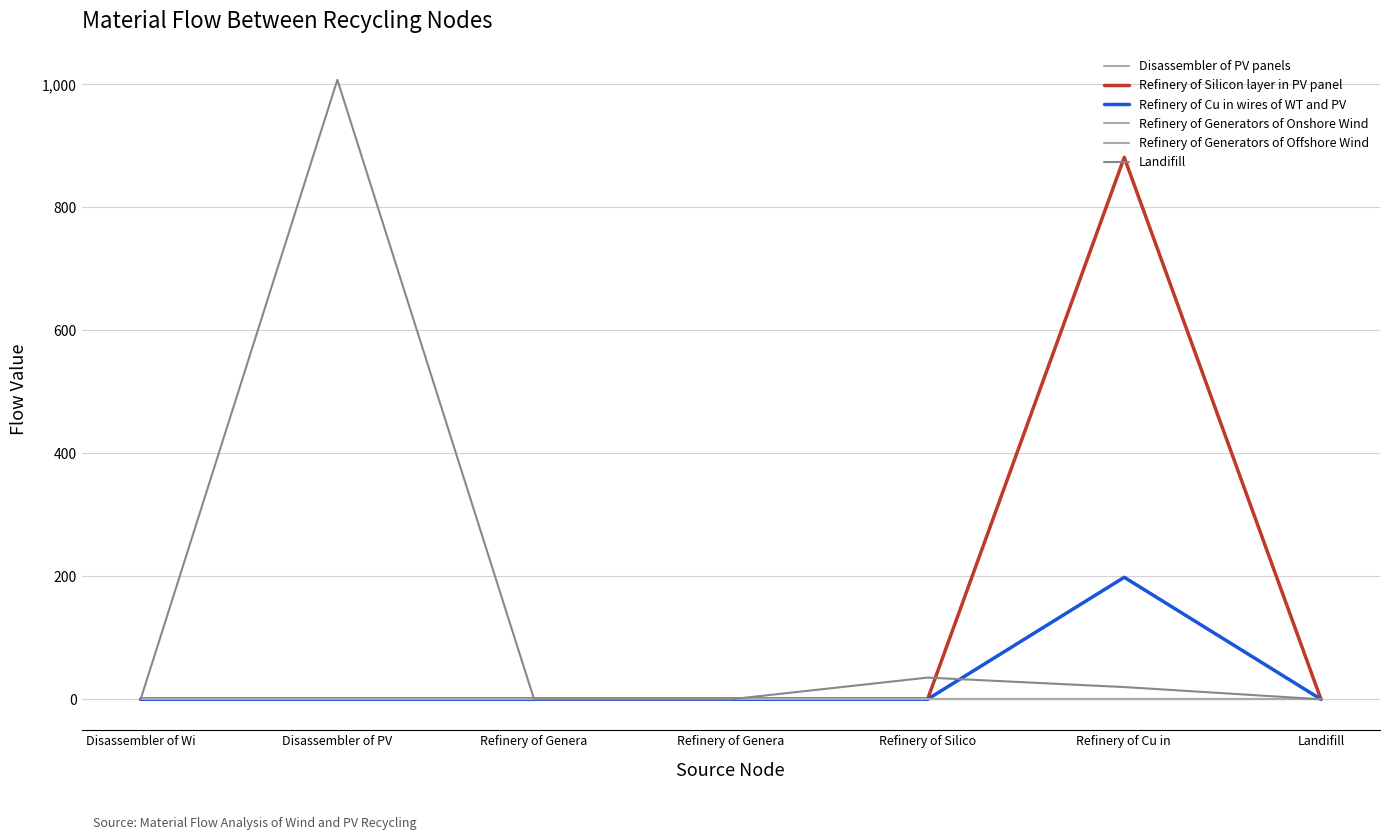

Does the chart have visible grid lines?

Yes